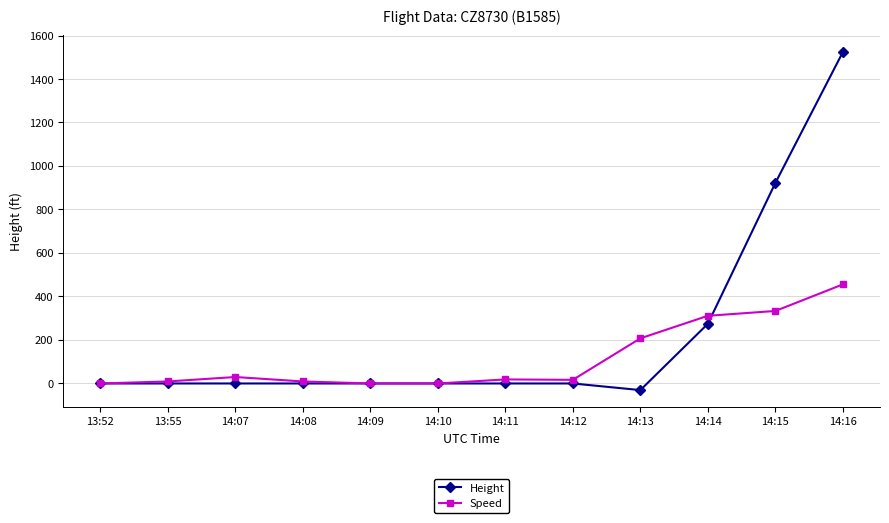

Rank the series at 14:11 from highest to lowest value.

Speed, Height